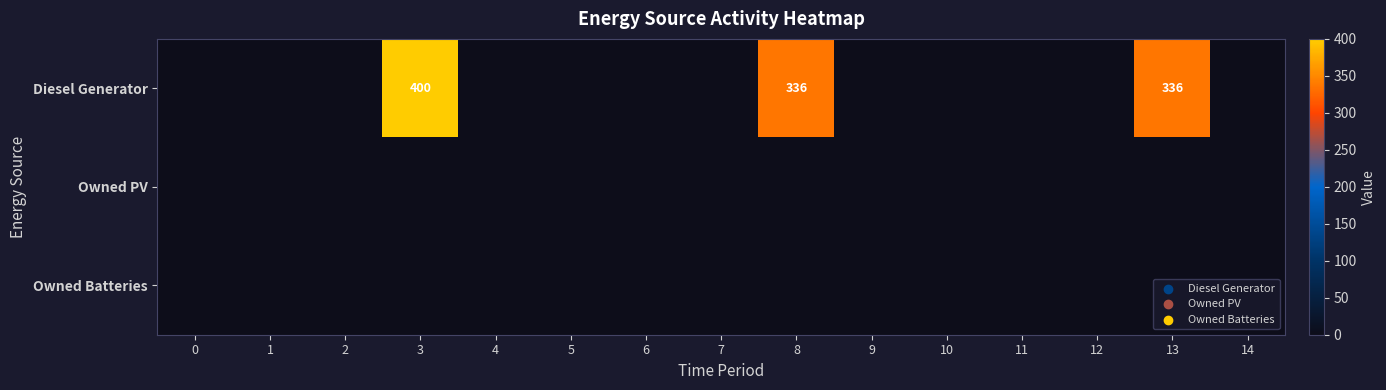

Which series changed the most between 5 and 8?

Diesel Generator